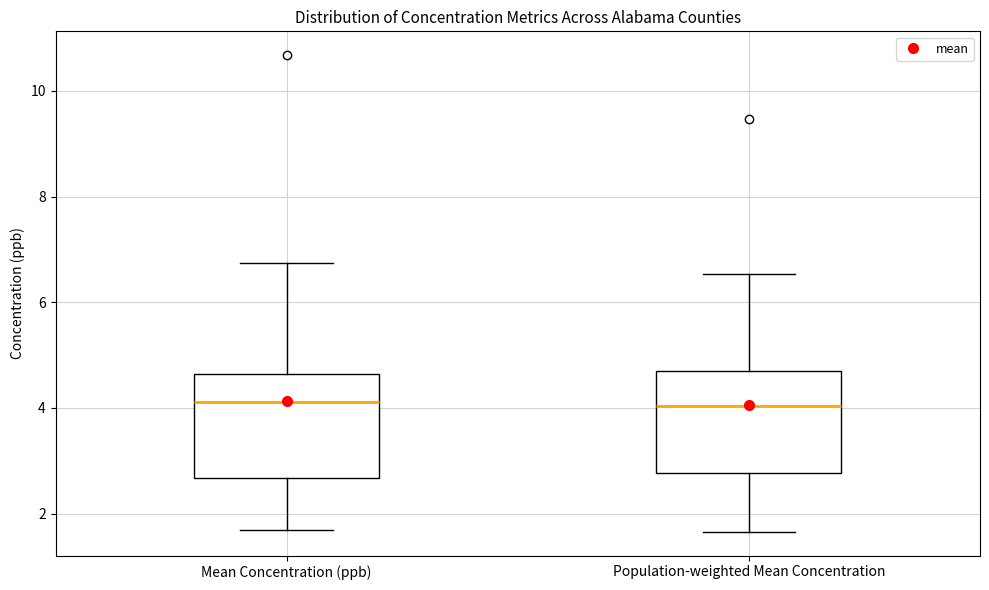

Where does the upper whisker of the box for Mean Concentration (ppb) end on the y-axis? The values are not printed on the chart, so give them approximately, as read against the axis.

6.8